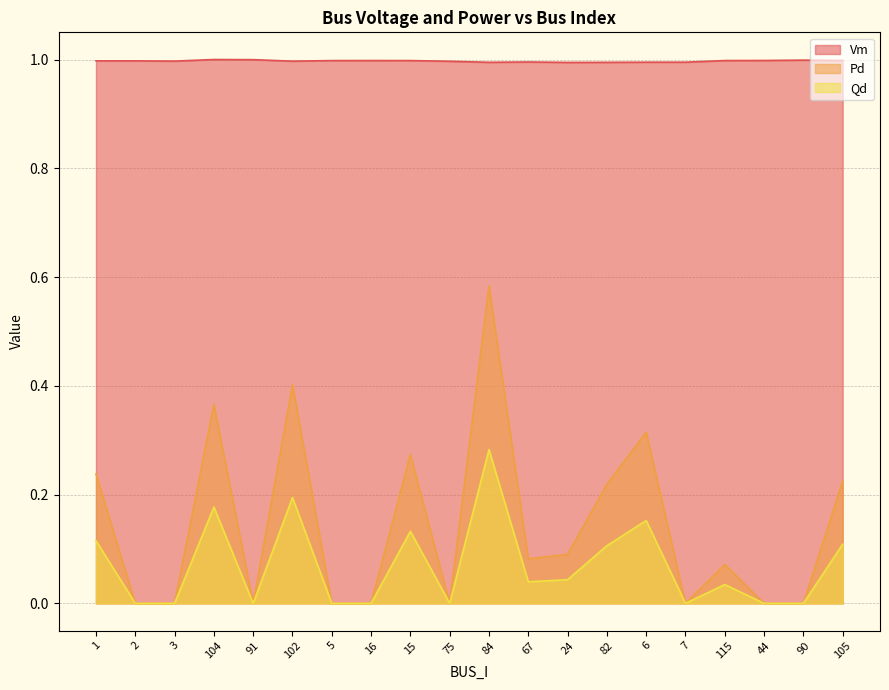

List the labels in order of Pd value, smallest first.

2, 3, 91, 5, 16, 75, 7, 44, 90, 115, 67, 24, 82, 105, 1, 15, 6, 104, 102, 84